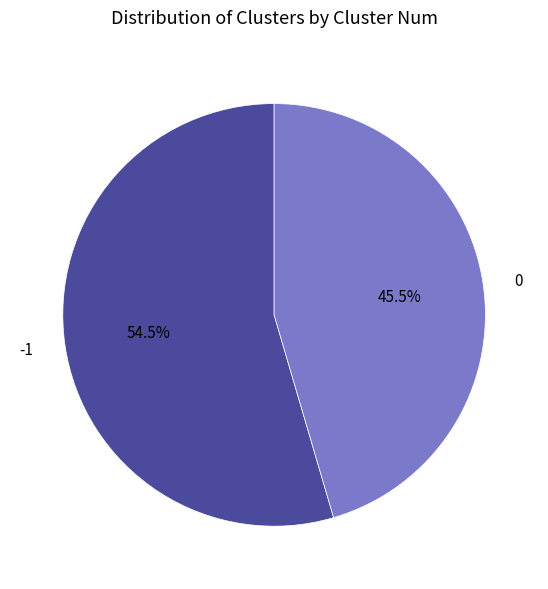

What percentage is NOT represented by -1?

45.5%